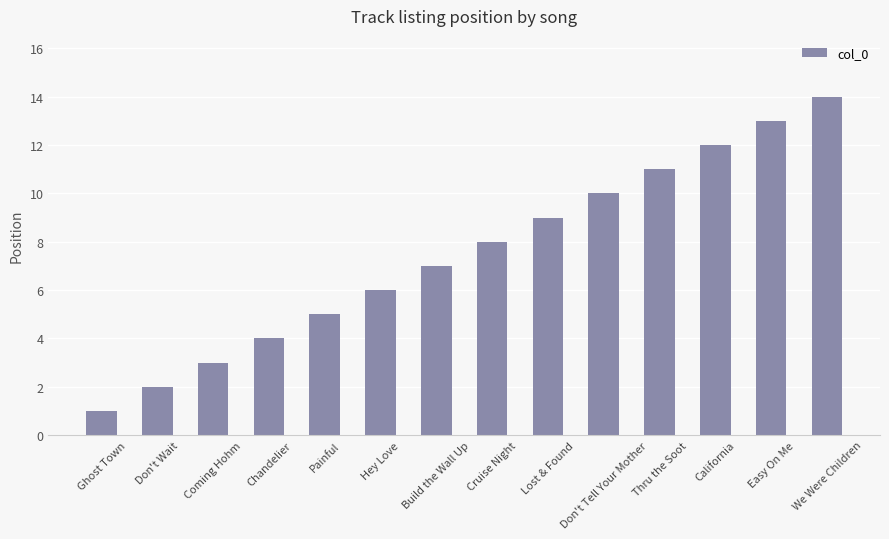

What is the change in value from Hey Love to Easy On Me?

+7